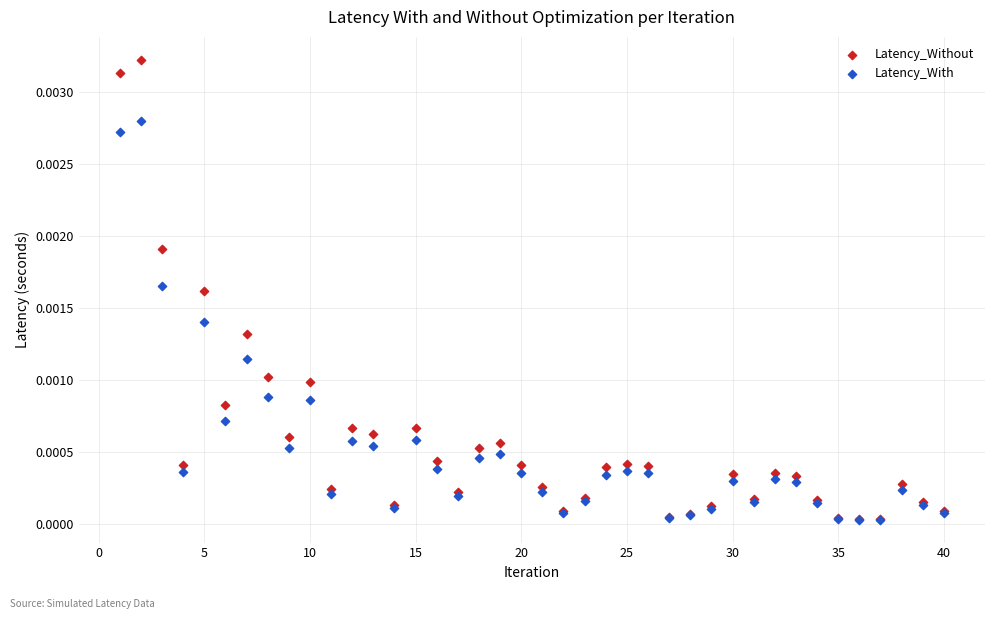

What are all the series names shown in the legend?

Latency_Without, Latency_With